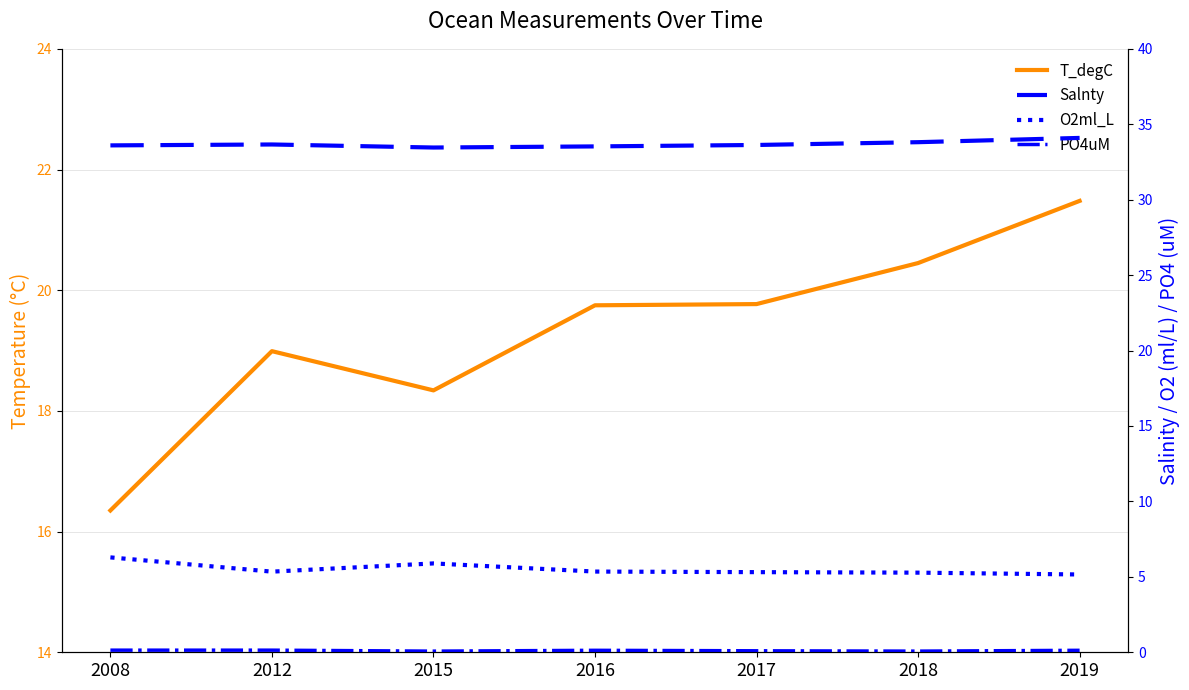

What is the maximum value shown in the chart?

34.1